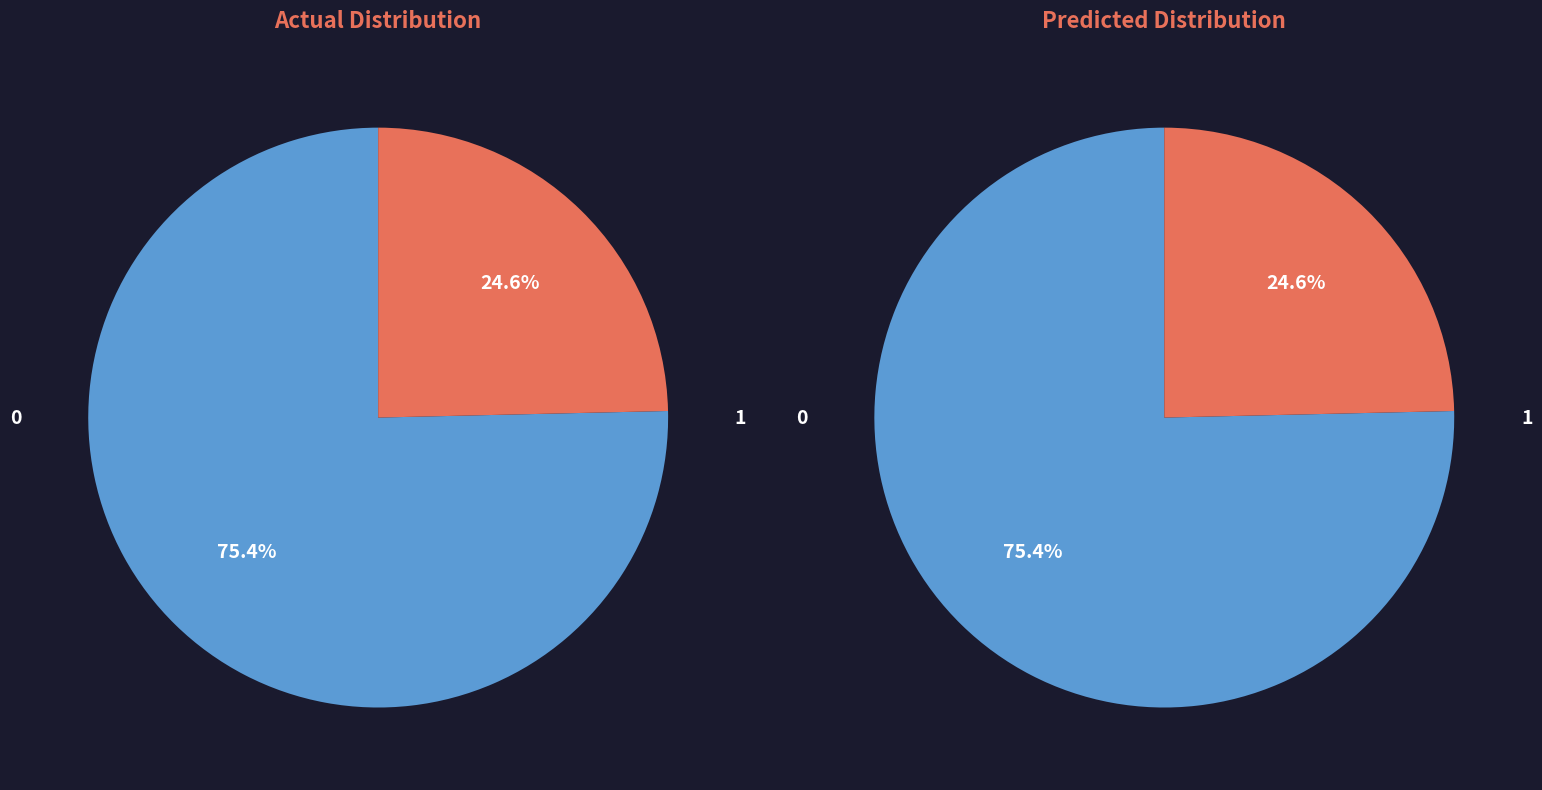

How many segments does this pie chart have?

2